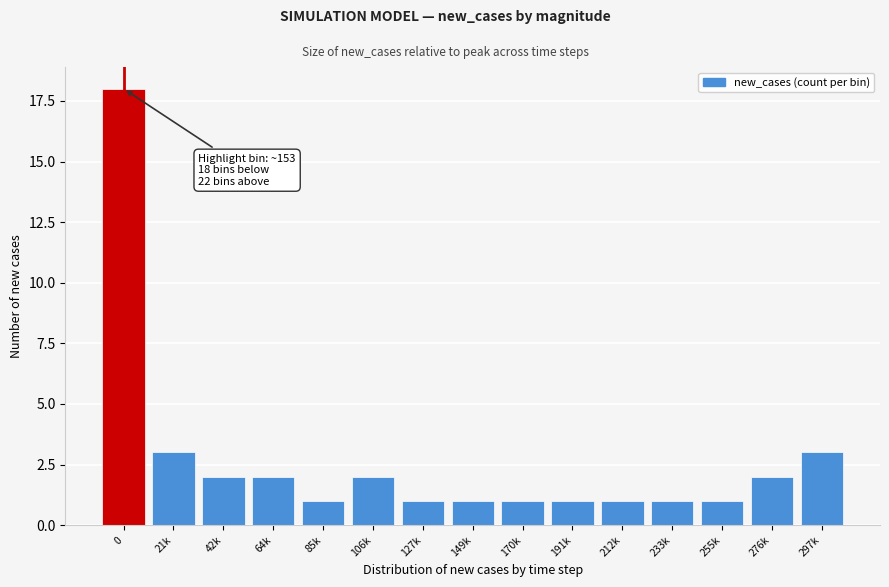

Reading right to left, list all the values displayed in this chart.

3	2	1	1	1	1	1	1	1	2	1	2	2	3	18